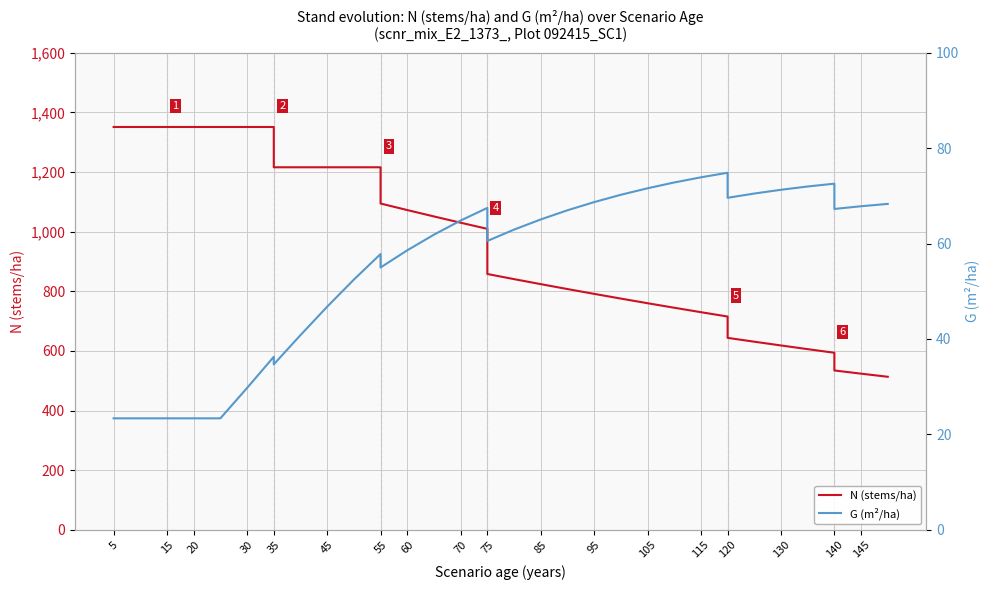

True or false: N (stems/ha) and G (m²/ha) intersect in this chart.

False